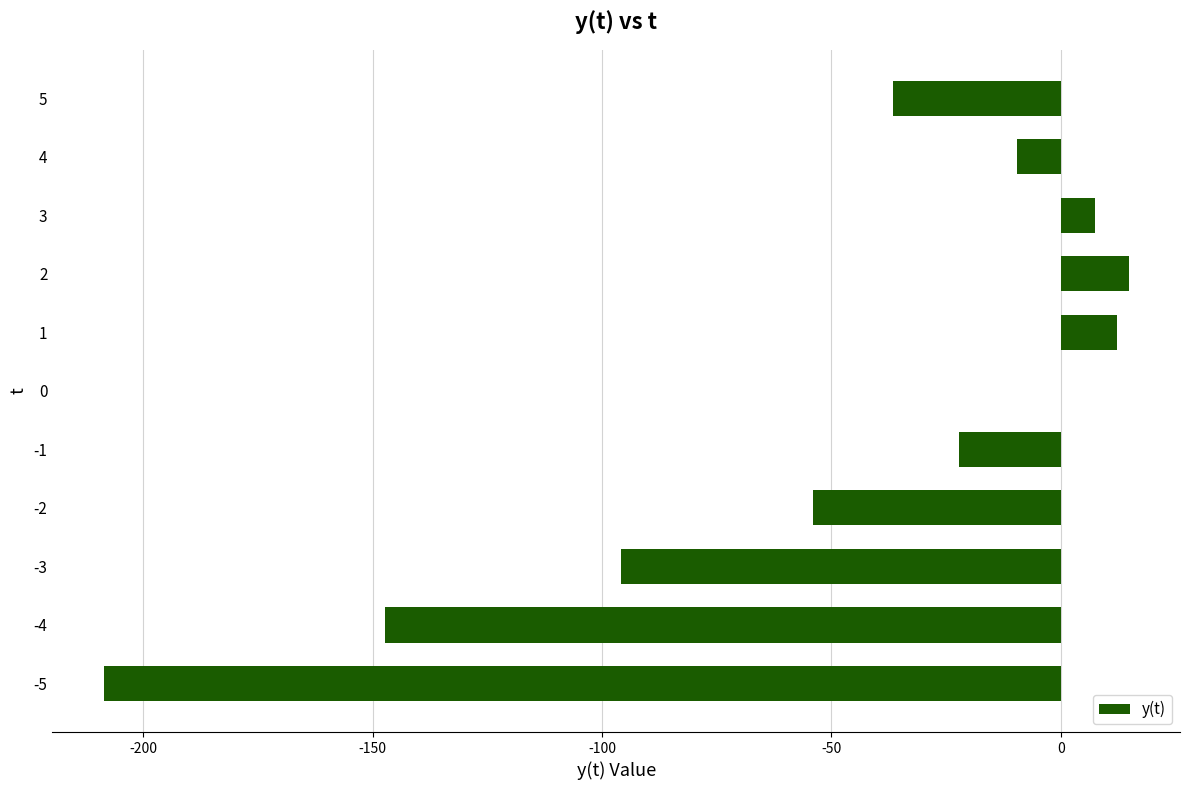

At which label is the value closest to -96?

-3